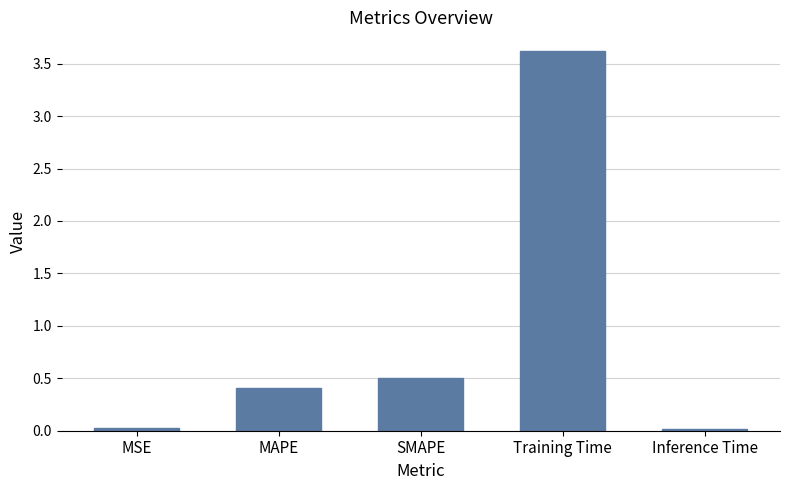

What is the change in value from SMAPE to Training Time?

+3.1